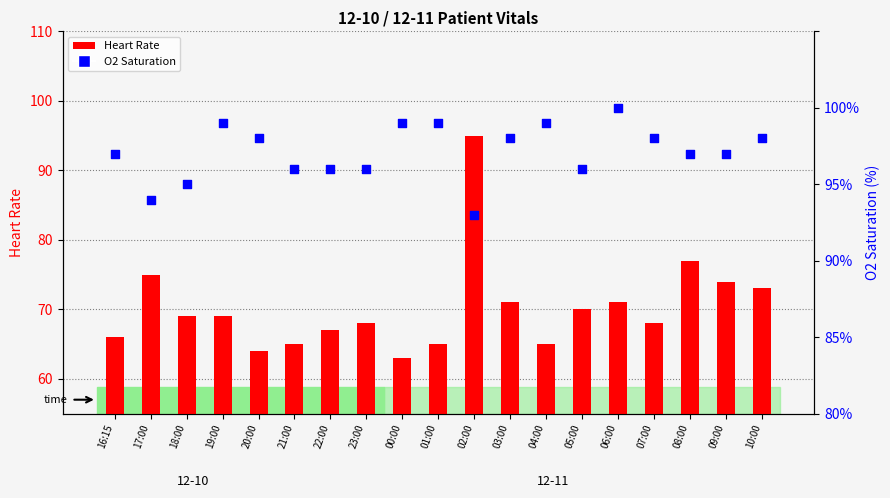

What is the total value across all series at 16:15?

163